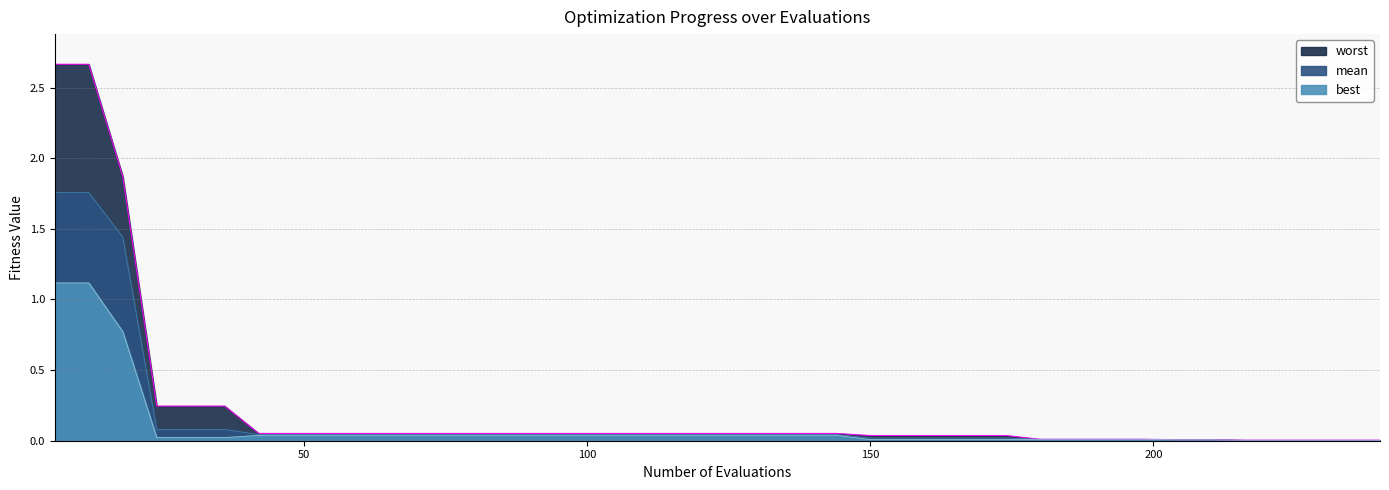

What is the sum of all best values?

3.9